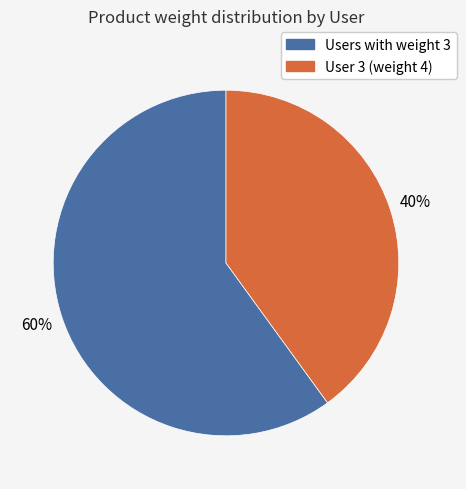

To the nearest percent, what is the average slice percentage?

50%